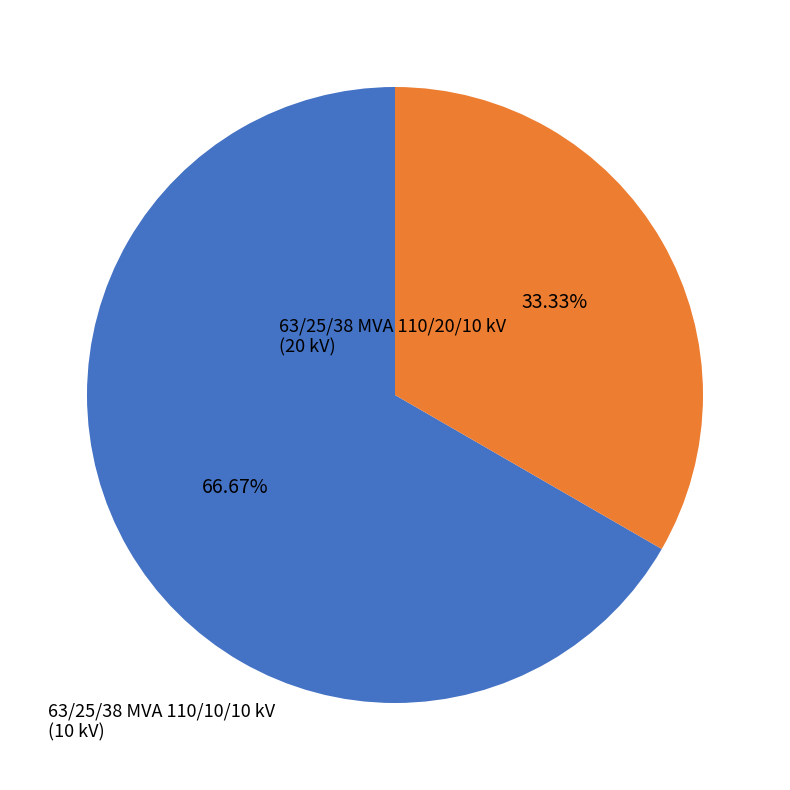

Does any single category account for the majority?

Yes